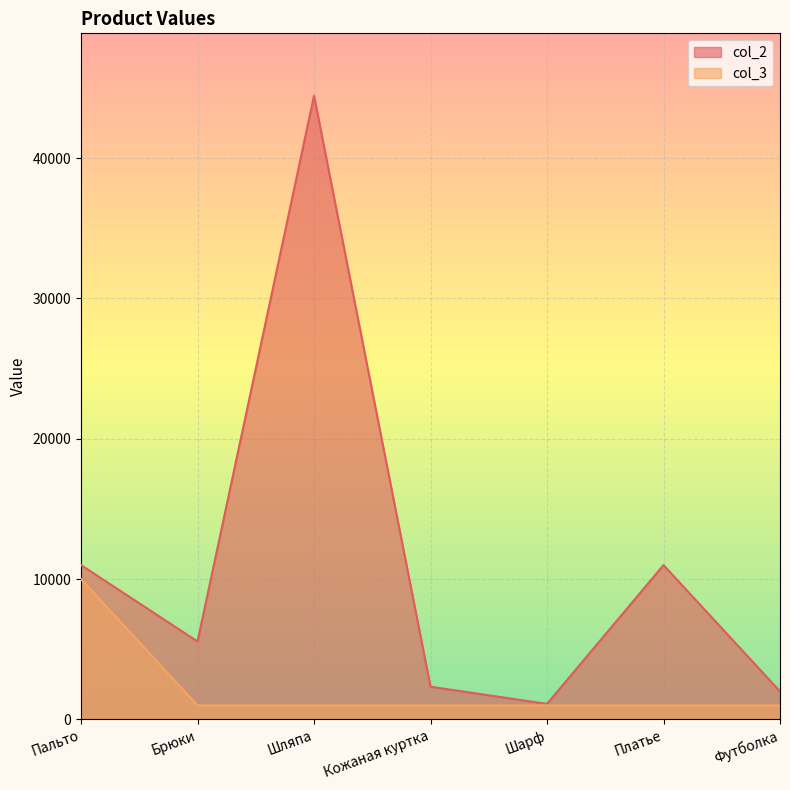

What is the average value of the col_2 series?

11062.9